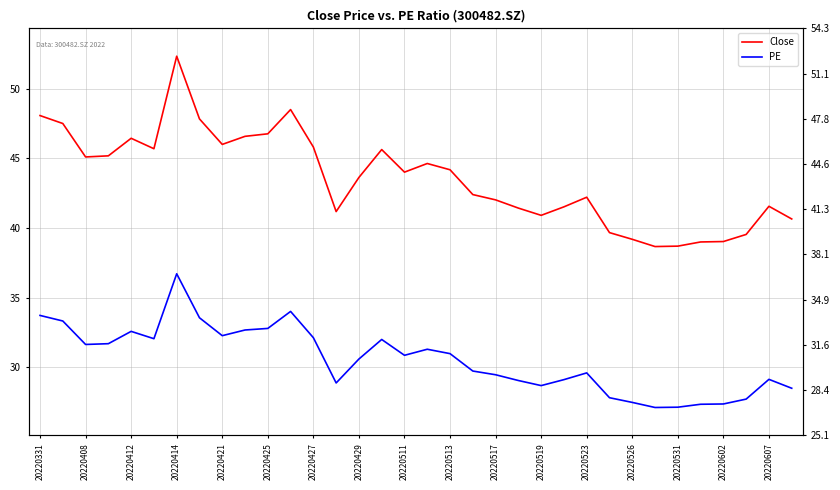

What is the minimum value for PE?

27.1